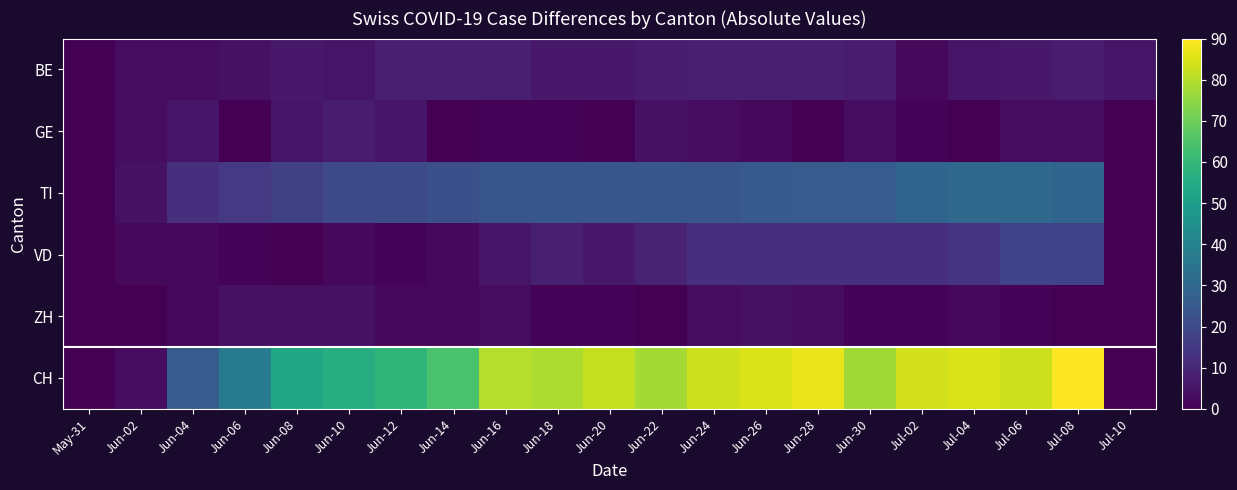

Reading left to right, extract all data points from this chart.

BE: May-31=0	Jun-02=3	Jun-04=3	Jun-06=4	Jun-08=6	Jun-10=5	Jun-12=8	Jun-14=8	Jun-16=8	Jun-18=6	Jun-20=6	Jun-22=7	Jun-24=8	Jun-26=8	Jun-28=8	Jun-30=7	Jul-02=2	Jul-04=5	Jul-06=6	Jul-08=7	Jul-10=5
GE: May-31=0	Jun-02=3	Jun-04=5	Jun-06=0	Jun-08=5	Jun-10=7	Jun-12=5	Jun-14=0	Jun-16=1	Jun-18=1	Jun-20=0	Jun-22=4	Jun-24=3	Jun-26=2	Jun-28=0	Jun-30=3	Jul-02=1	Jul-04=0	Jul-06=3	Jul-08=3	Jul-10=0
TI: May-31=0	Jun-02=4	Jun-04=12	Jun-06=15	Jun-08=17	Jun-10=20	Jun-12=21	Jun-14=22	Jun-16=24	Jun-18=24	Jun-20=24	Jun-22=24	Jun-24=24	Jun-26=25	Jun-28=26	Jun-30=26	Jul-02=29	Jul-04=30	Jul-06=30	Jul-08=29	Jul-10=0
VD: May-31=0	Jun-02=2	Jun-04=2	Jun-06=1	Jun-08=0	Jun-10=2	Jun-12=1	Jun-14=2	Jun-16=5	Jun-18=8	Jun-20=6	Jun-22=9	Jun-24=12	Jun-26=12	Jun-28=12	Jun-30=12	Jul-02=12	Jul-04=14	Jul-06=18	Jul-08=18	Jul-10=0
ZH: May-31=0	Jun-02=0	Jun-04=2	Jun-06=4	Jun-08=4	Jun-10=4	Jun-12=2	Jun-14=2	Jun-16=3	Jun-18=1	Jun-20=1	Jun-22=0	Jun-24=3	Jun-26=4	Jun-28=3	Jun-30=1	Jul-02=1	Jul-04=2	Jul-06=1	Jul-08=0	Jul-10=0
CH: May-31=0	Jun-02=3	Jun-04=26	Jun-06=37	Jun-08=54	Jun-10=56	Jun-12=59	Jun-14=64	Jun-16=80	Jun-18=79	Jun-20=82	Jun-22=78	Jun-24=83	Jun-26=85	Jun-28=87	Jun-30=77	Jul-02=84	Jul-04=85	Jul-06=83	Jul-08=90	Jul-10=0